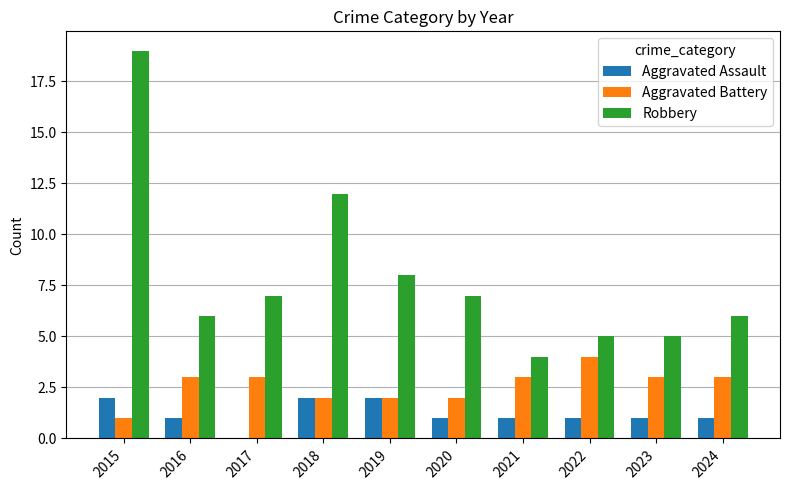

Are the bars grouped side by side (vs. stacked)?

Yes